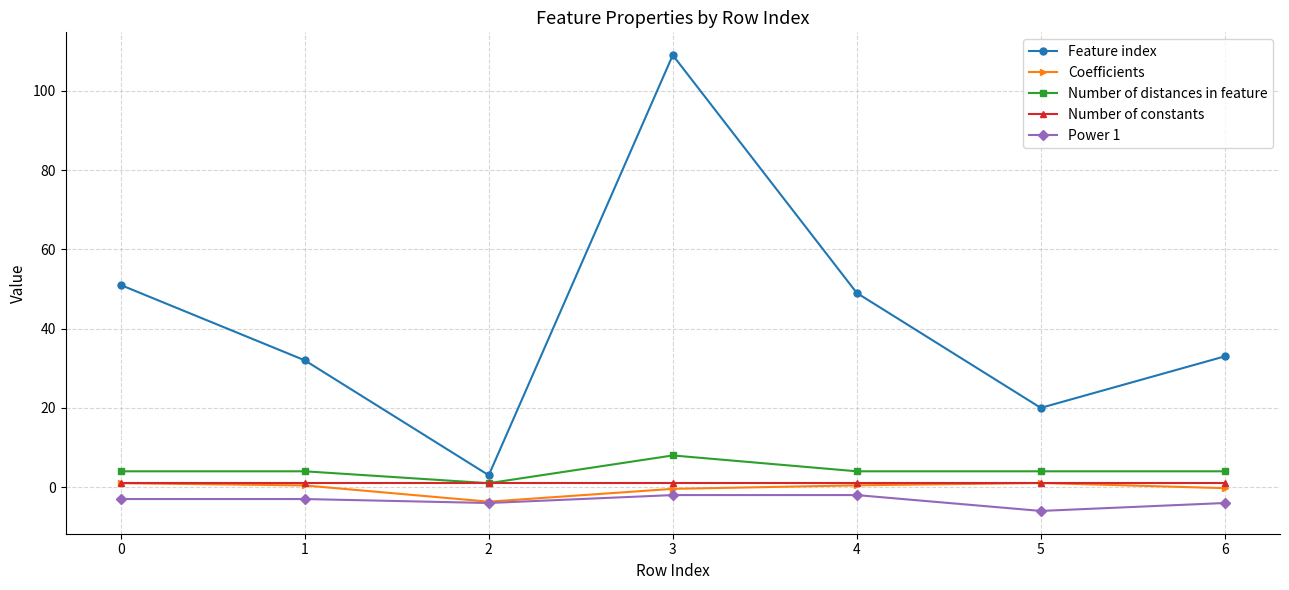

Is it true that Feature index equals 49.0 at 4?

True